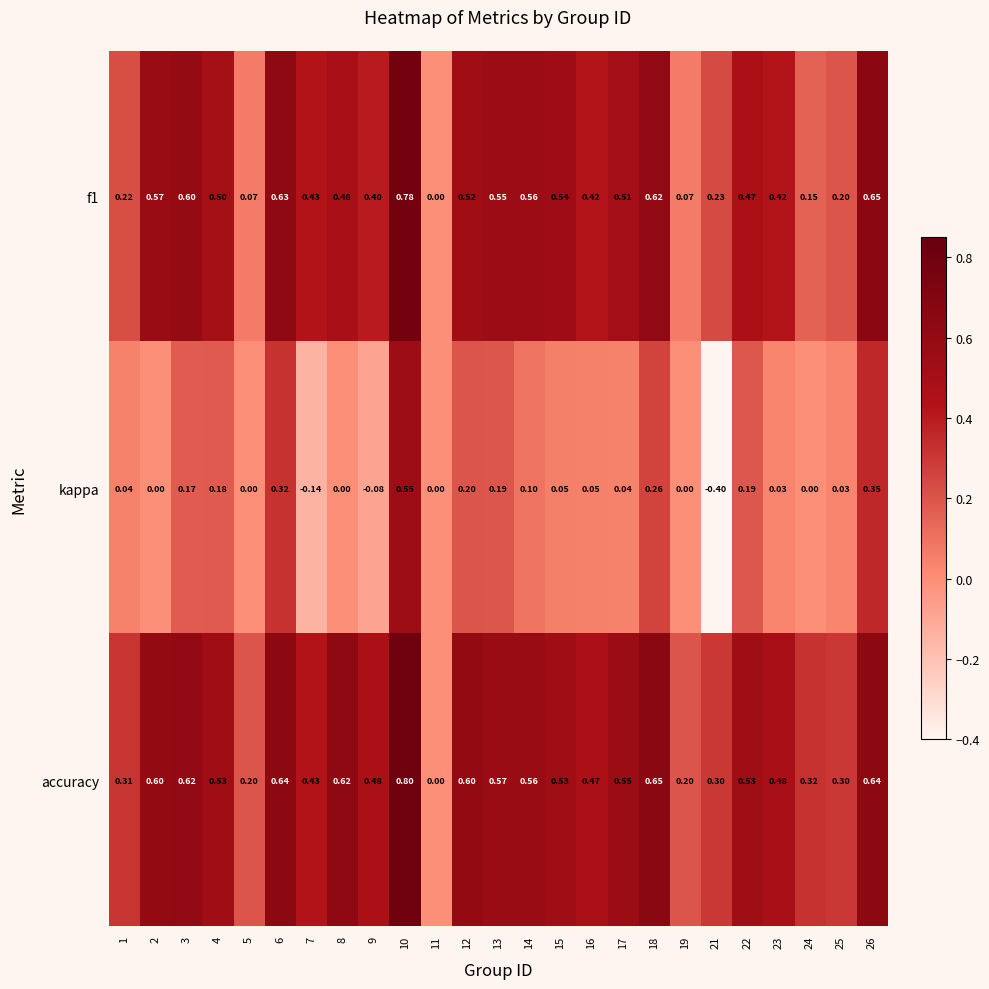

How many data points does each series have?

25